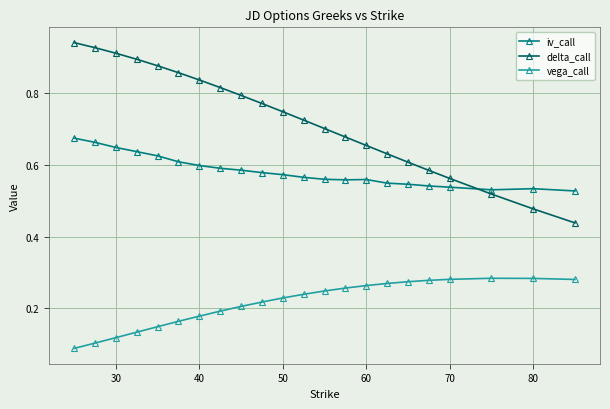

Which series has the largest range (max minus min)?

delta_call